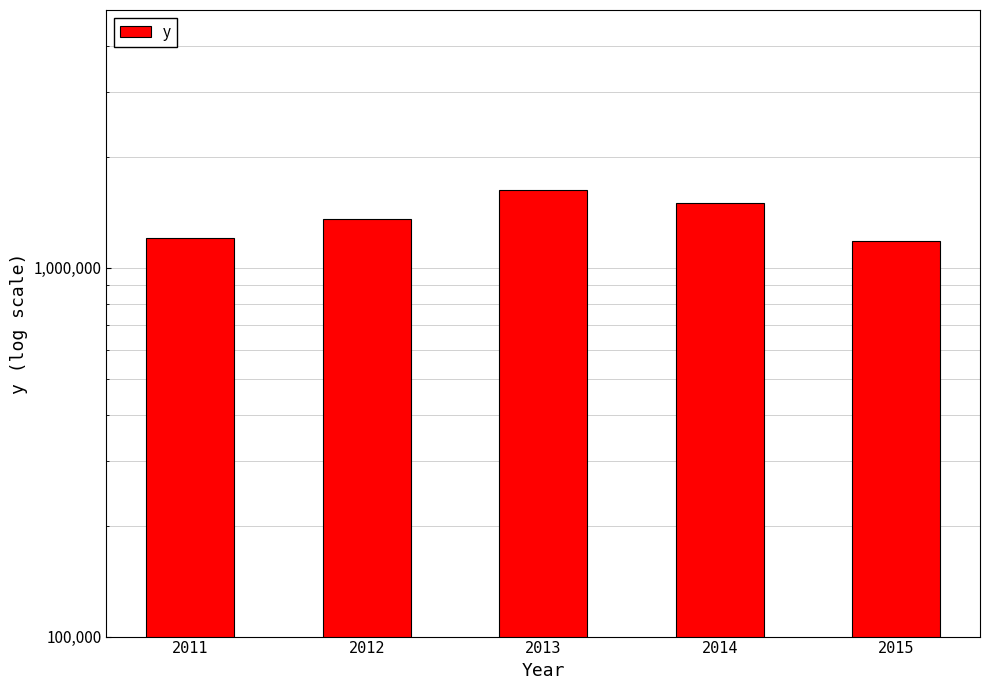

List the labels in order of value, smallest first.

2015, 2011, 2012, 2014, 2013